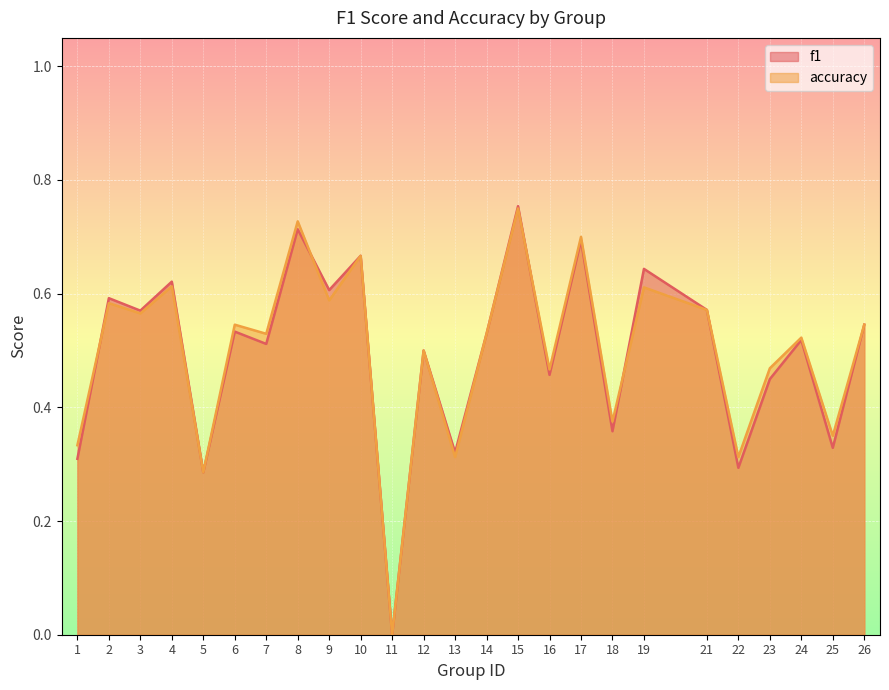

How many times do accuracy and f1 cross each other?

4